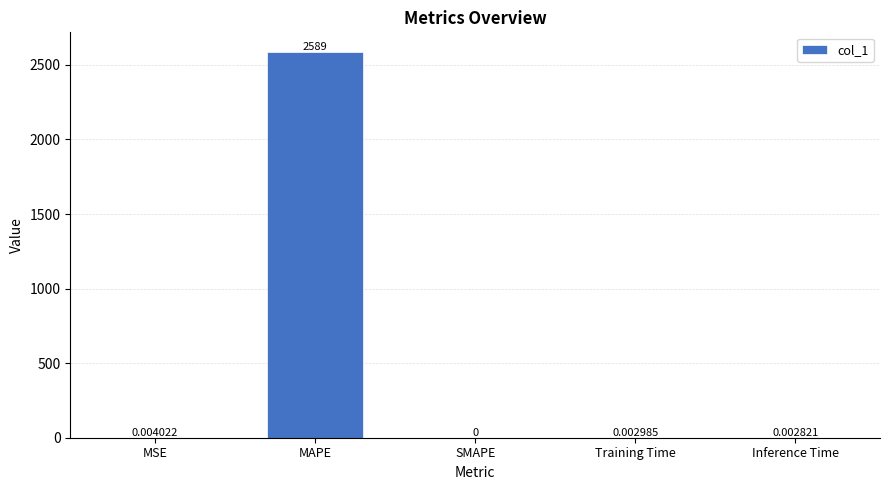

At which category does the chart reach its peak across all series?

MAPE